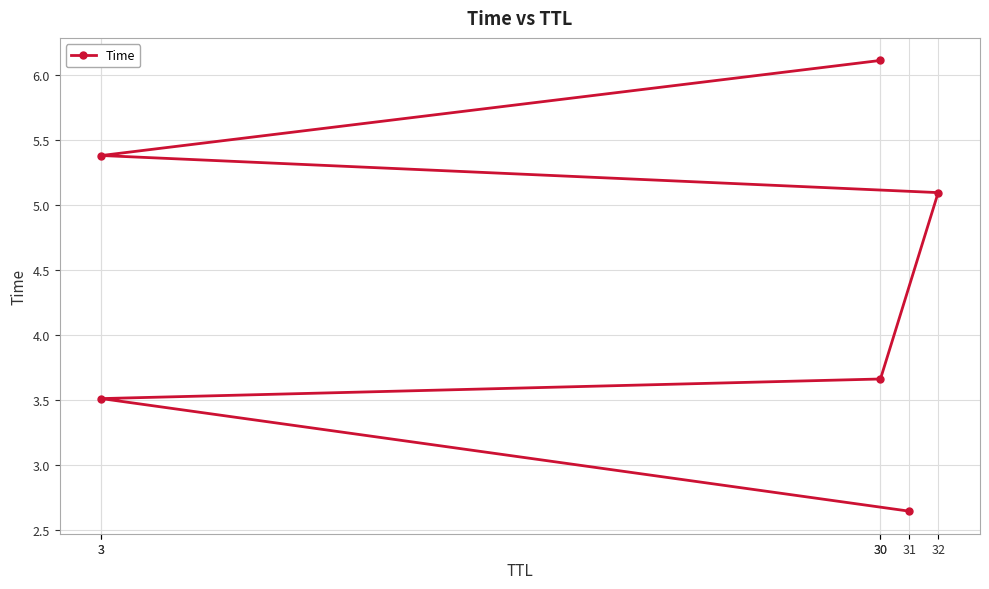

List the labels in order of value, smallest first.

31, 3, 30, 32, 3, 30